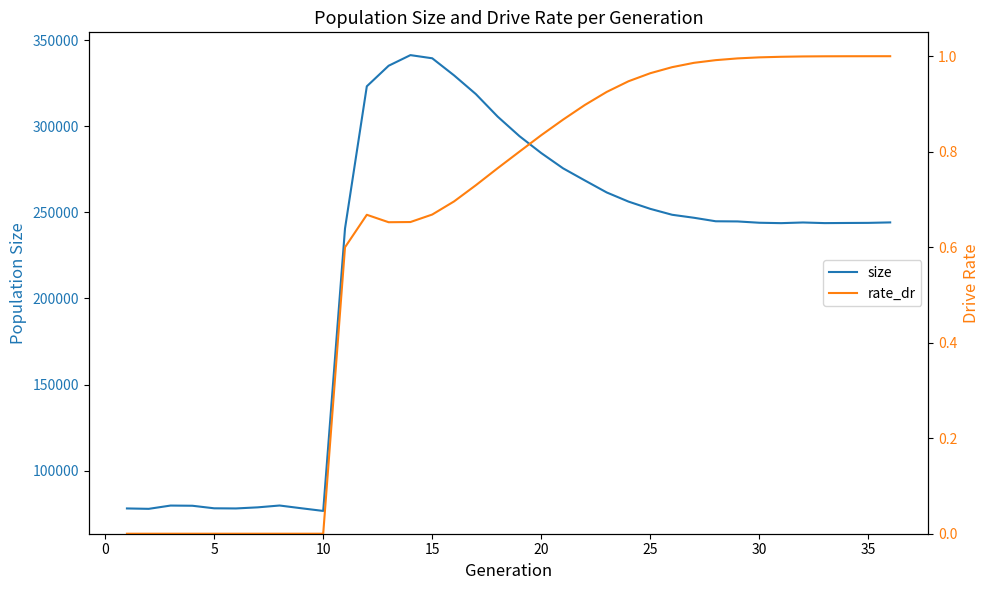

Reading left to right, extract all data points from this chart.

size: 78102.0	77876.0	79777.0	79669.0	78183.0	78100.0	78743.0	79805.0	78208.0	76659.0	240615.0	323182.0	335118.0	341291.0	339455.0	329539.0	318671.0	305592.0	294248.0	284419.0	275569.0	268516.0	261566.0	256255.0	252035.0	248602.0	246867.0	244829.0	244733.0	243973.0	243740.0	244126.0	243763.0	243844.0	243899.0	244169.0
rate_dr: 0.0	0.0	0.0	0.0	0.0	0.0	0.0	0.0	0.0	0.0	0.6	0.7	0.7	0.7	0.7	0.7	0.7	0.8	0.8	0.8	0.9	0.9	0.9	0.9	1.0	1.0	1.0	1.0	1.0	1.0	1.0	1.0	1.0	1.0	1.0	1.0